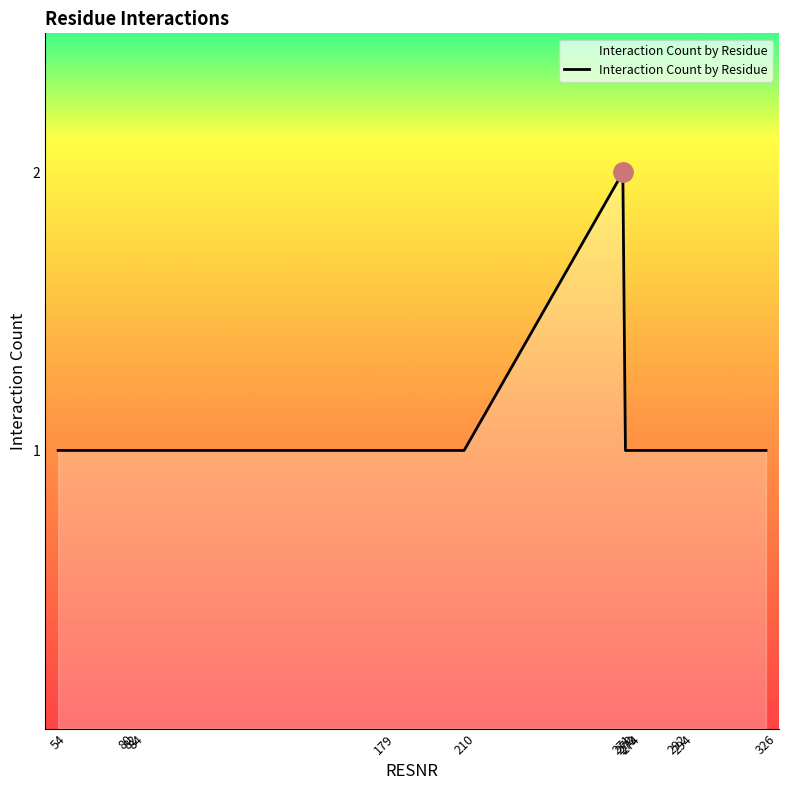

True or false: the data shows 0 at 326.

False